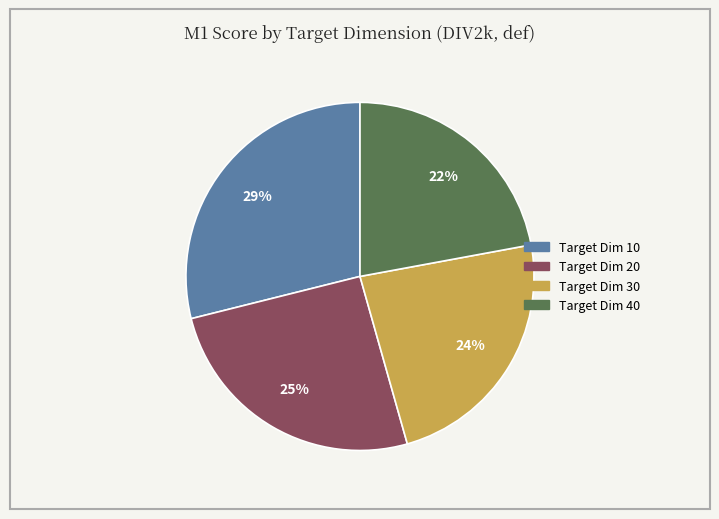

Count the number of slices in the pie.

4